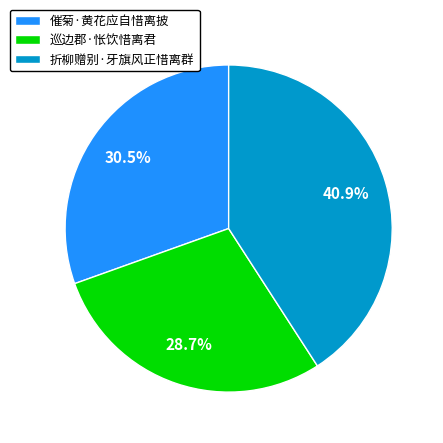

Approximately how many times larger is the value at 折柳赠别·牙旗风正惜离群 compared to 巡边郡·怅饮惜离君?

1.4